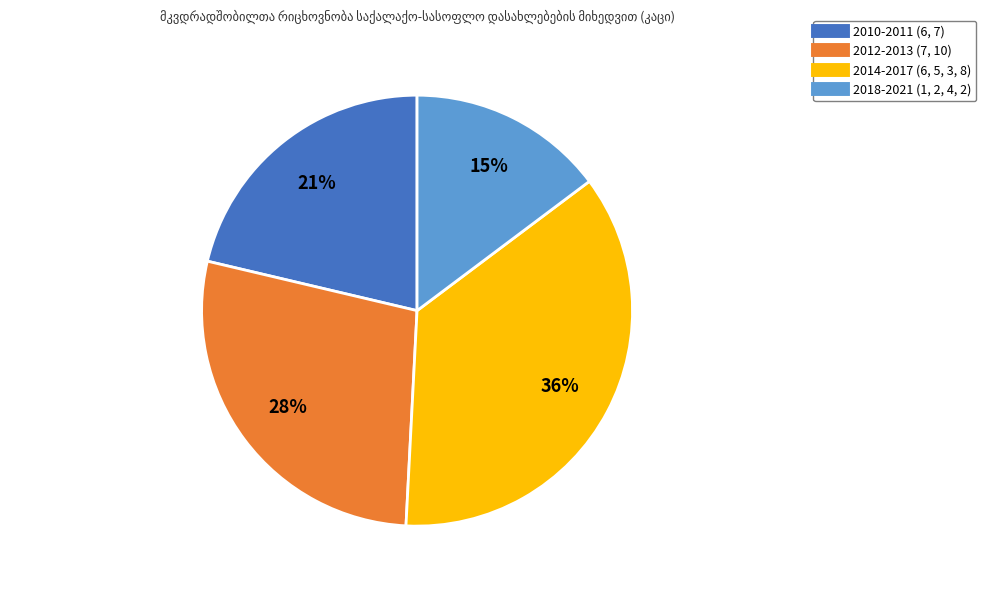

Is there any slice that represents more than half of the pie?

No